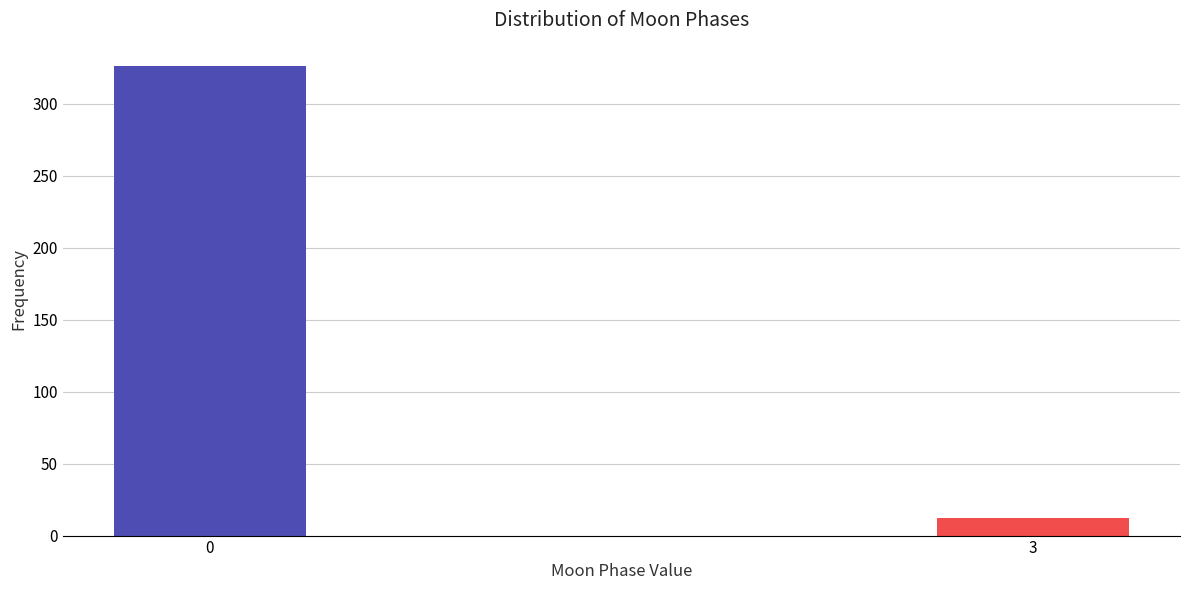

Reading left to right, transcribe all the data shown in this chart.

326	12